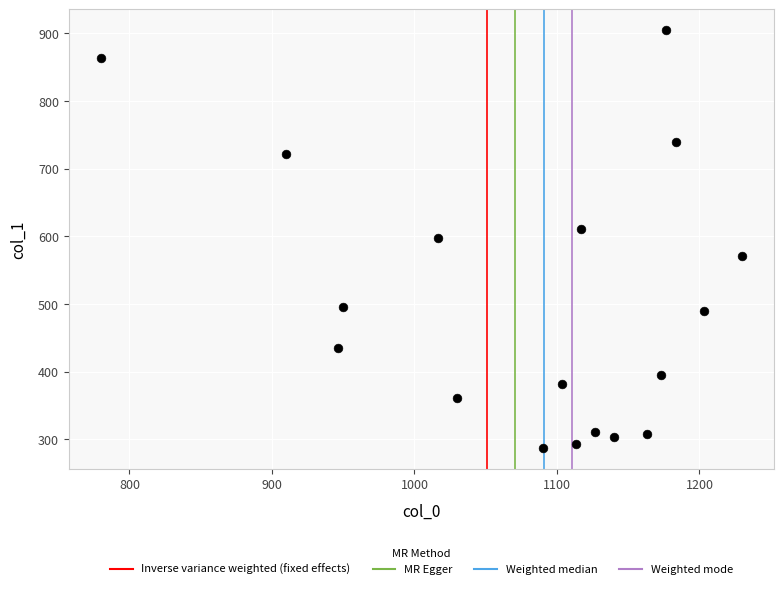

What is the range of X values (max minus min)?

450.0